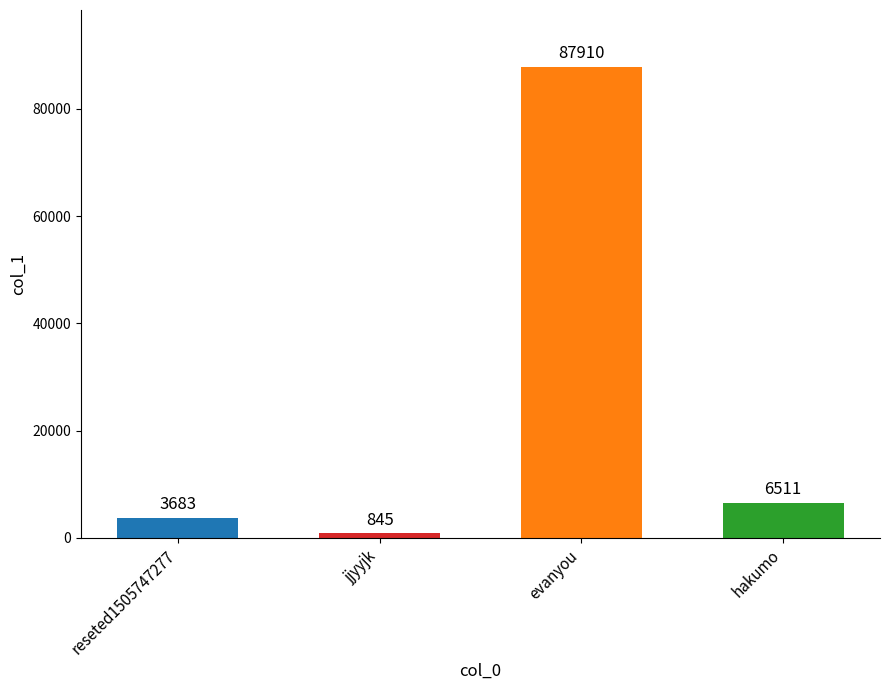

Between reseted1505747277 and jjyyjk, which is larger?

reseted1505747277